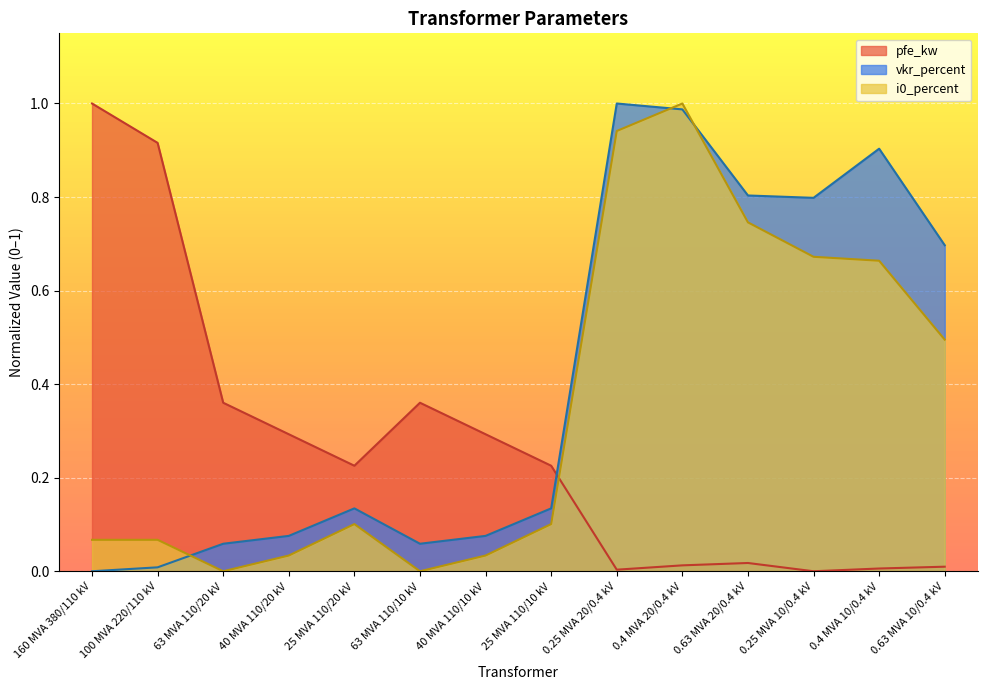

What is the difference between the maximum and minimum values in the vkr_percent series?

1.0